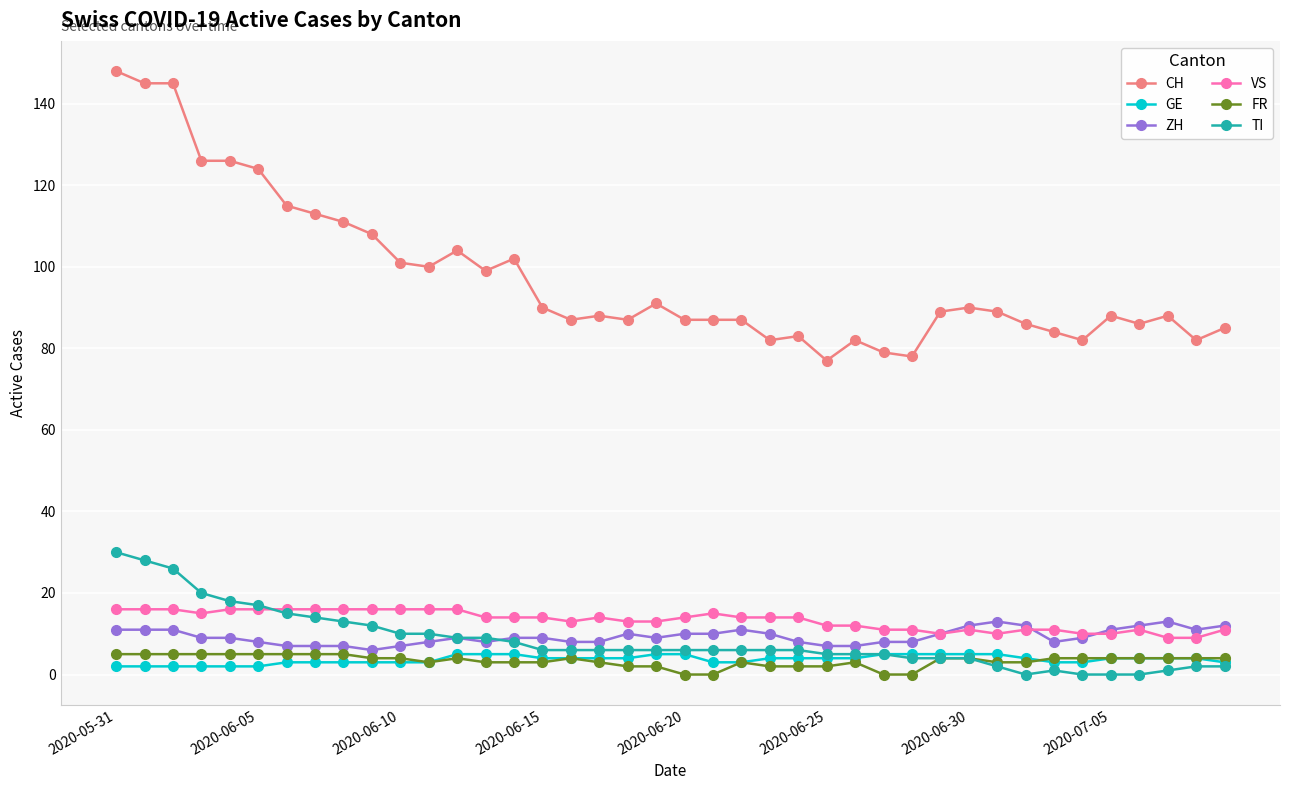

What is the highest value of the TI series?

30